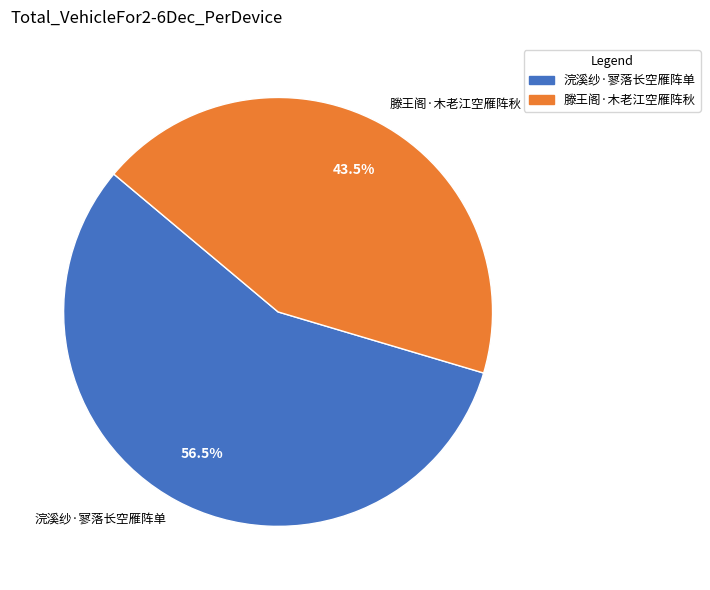

Approximately how many times larger is the value at 浣溪纱·寥落长空雁阵单 compared to 滕王阁·木老江空雁阵秋?

1.3